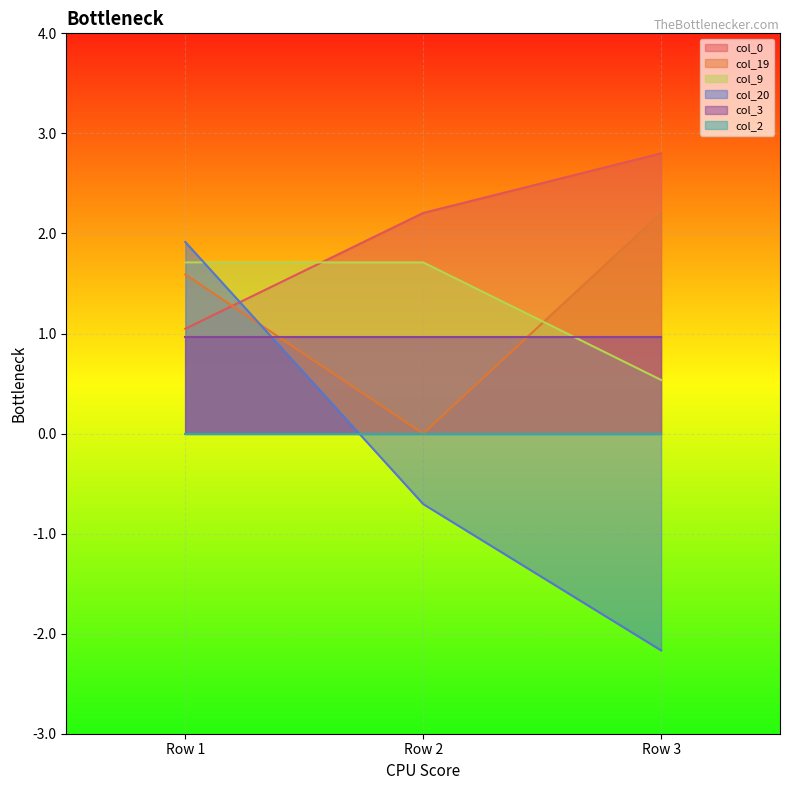

At how many categories does at least one series exceed -1?

3